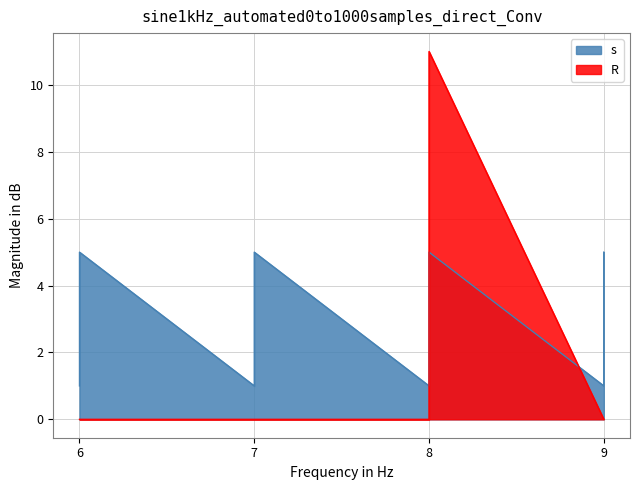

At how many categories does at least one series exceed 9?

1